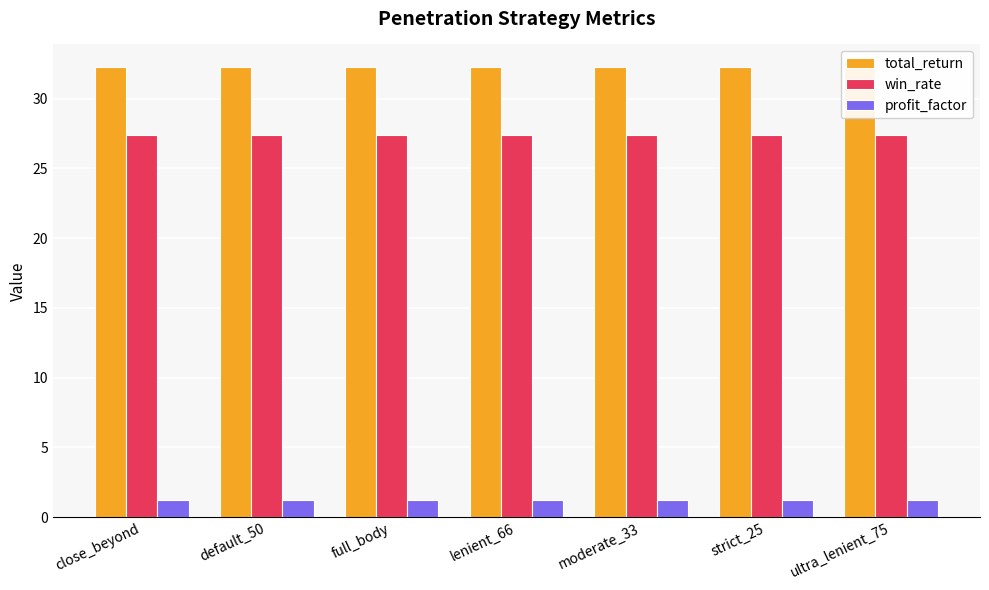

Which category has the lowest value in the win_rate series?

close_beyond